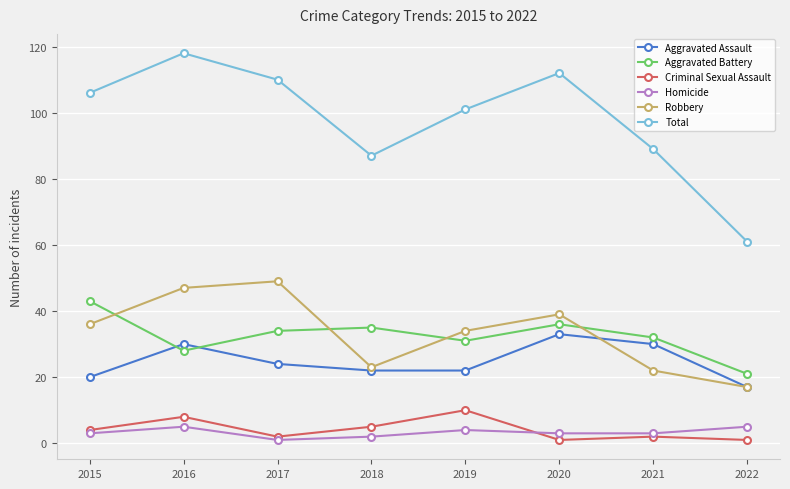

Reading left to right, extract all data points from this chart.

Aggravated Assault: 20	30	24	22	22	33	30	17
Aggravated Battery: 43	28	34	35	31	36	32	21
Criminal Sexual Assault: 4	8	2	5	10	1	2	1
Homicide: 3	5	1	2	4	3	3	5
Robbery: 36	47	49	23	34	39	22	17
Total: 106	118	110	87	101	112	89	61